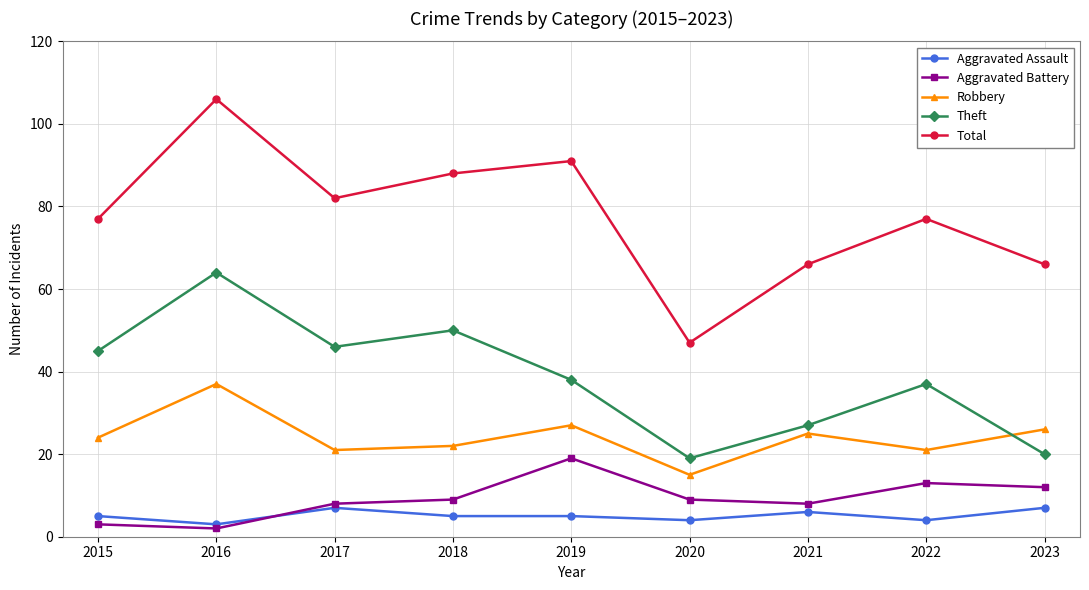

What are all the series names shown in the legend?

Aggravated Assault, Aggravated Battery, Robbery, Theft, Total